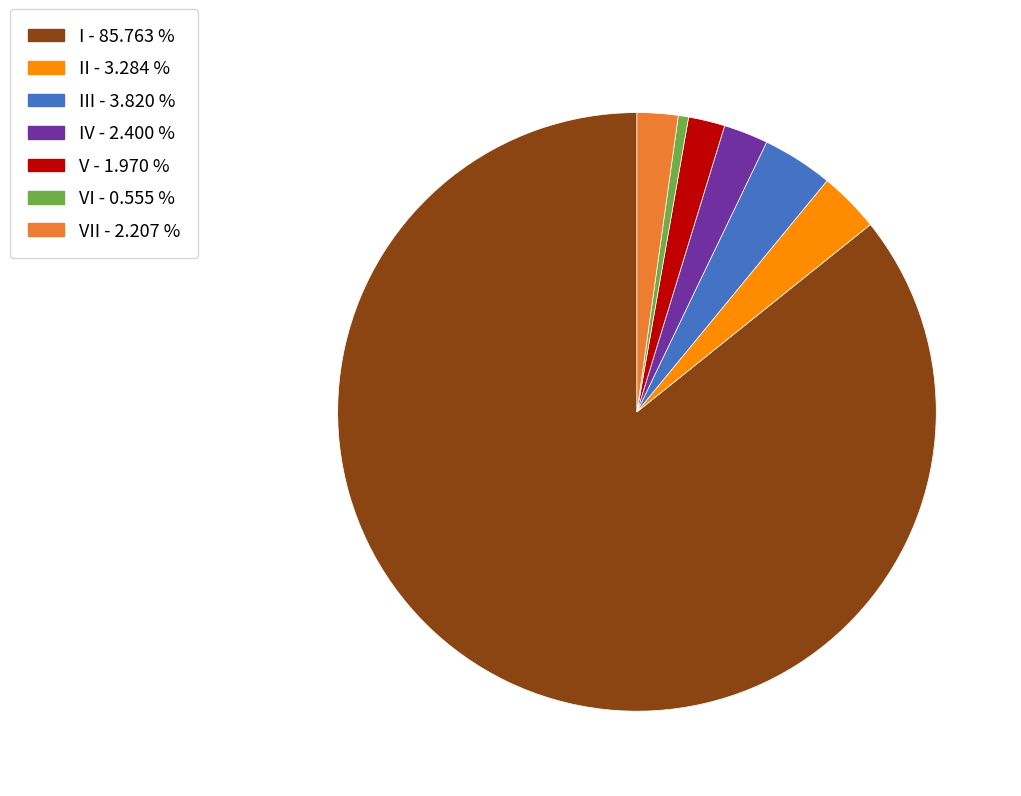

Is there any slice that represents more than half of the pie?

Yes